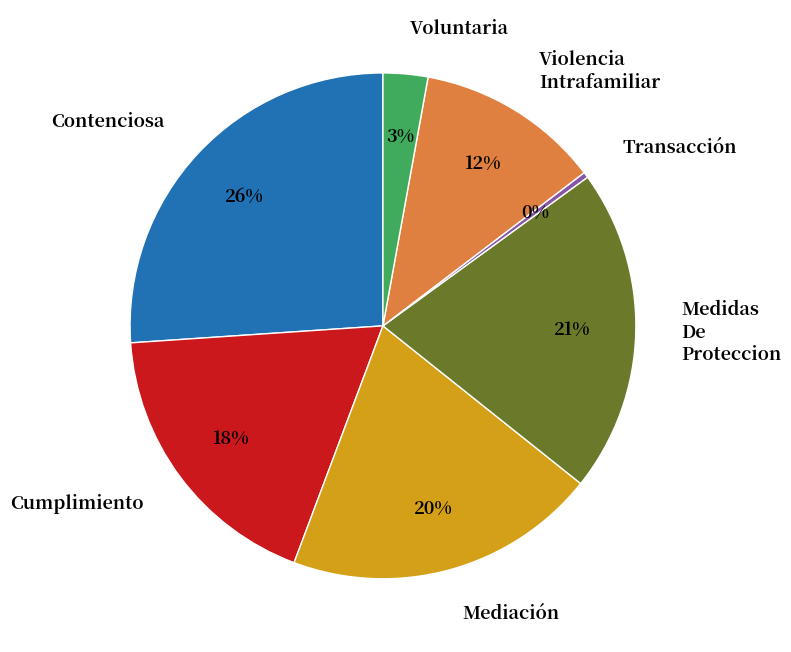

To the nearest percent, what portion does Cumplimiento represent?

18%